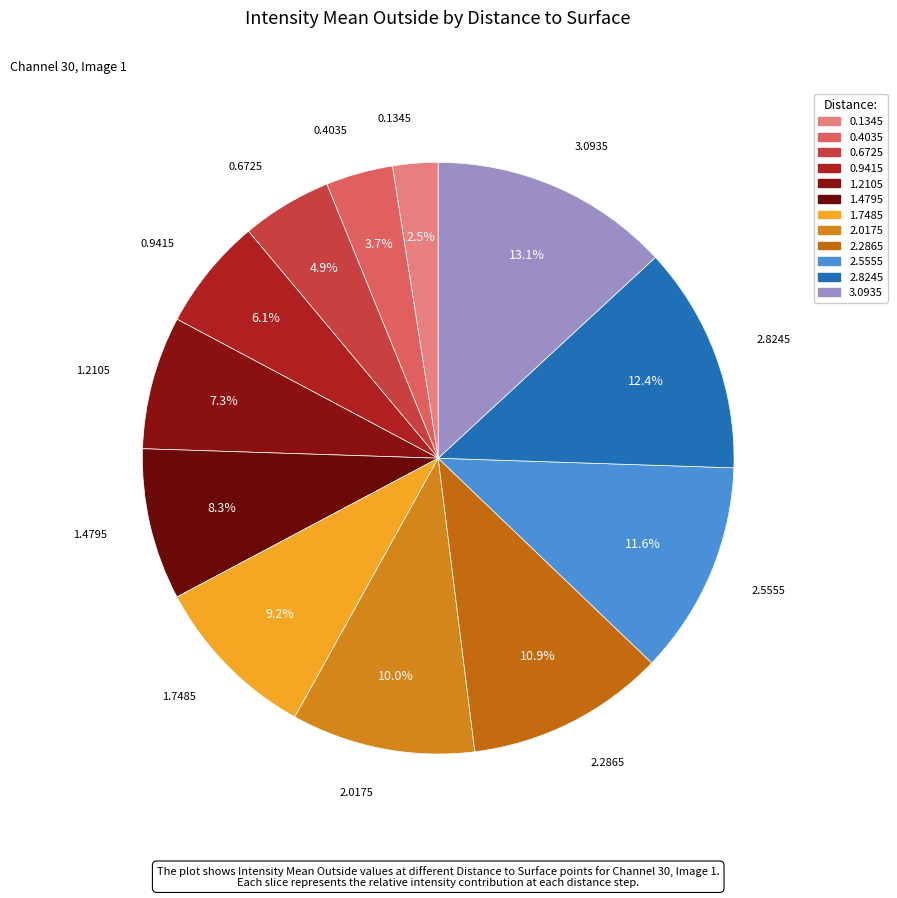

To the nearest percent, what portion does 2.8245 represent?

12%